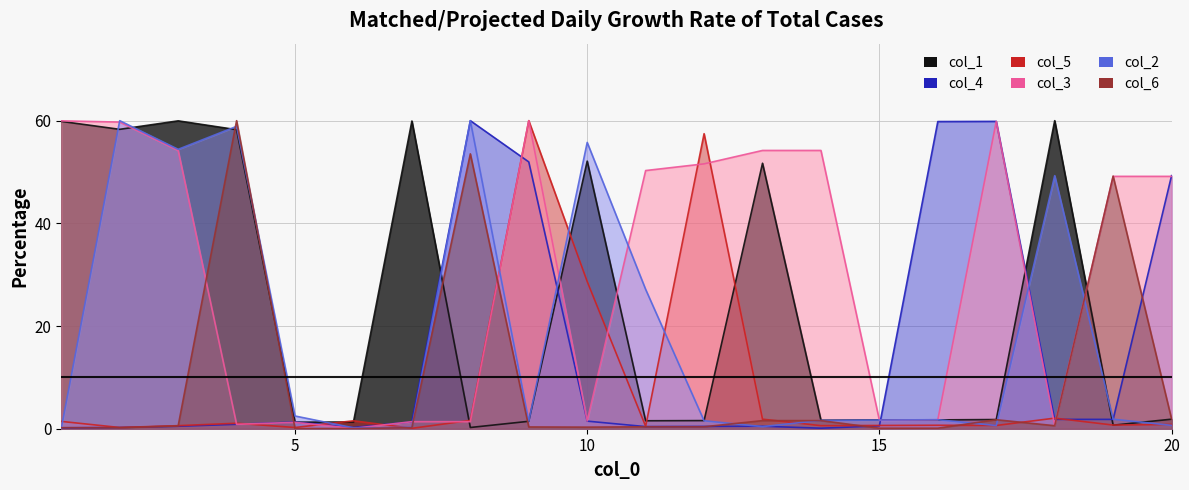

What is the value of the col_3 point at the 13th from the left?

54.2